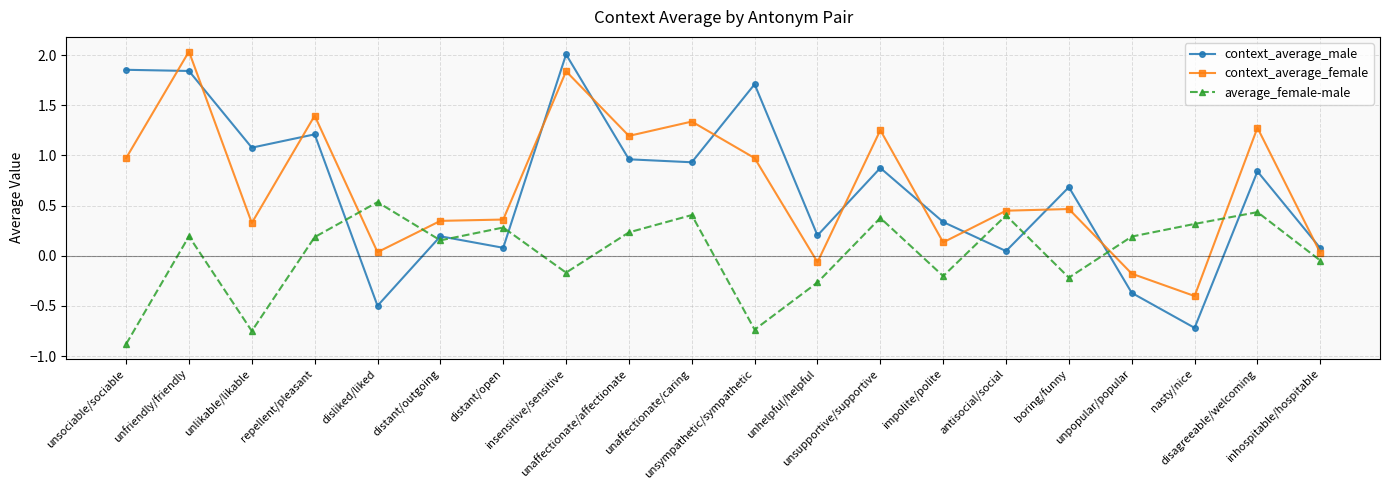

What is the average value of the context_average_female series?

0.7